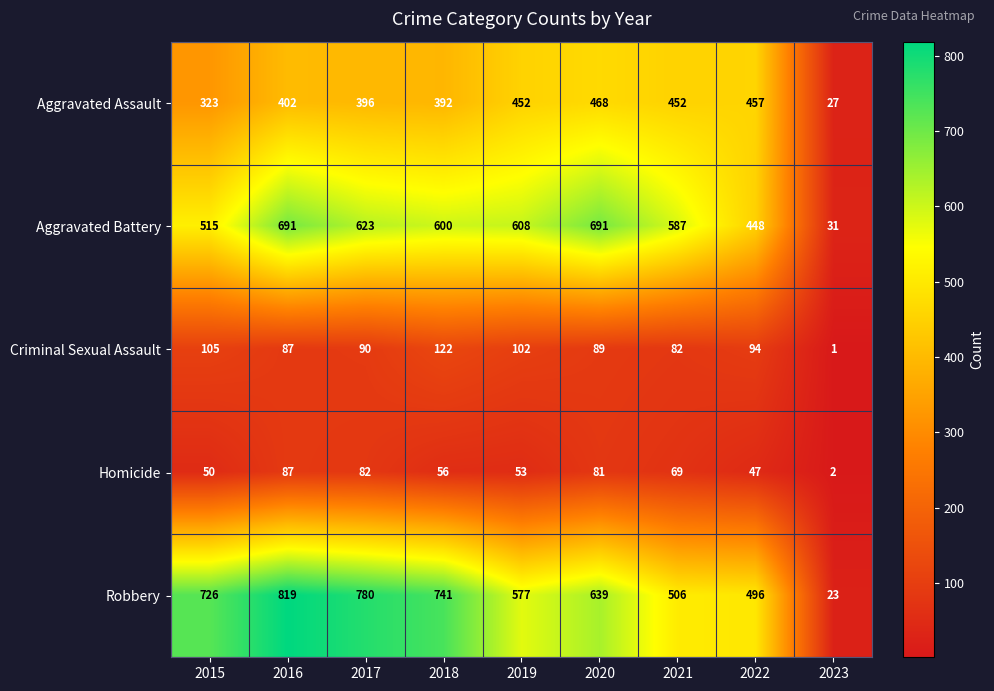

Count the number of categories in the chart.

9